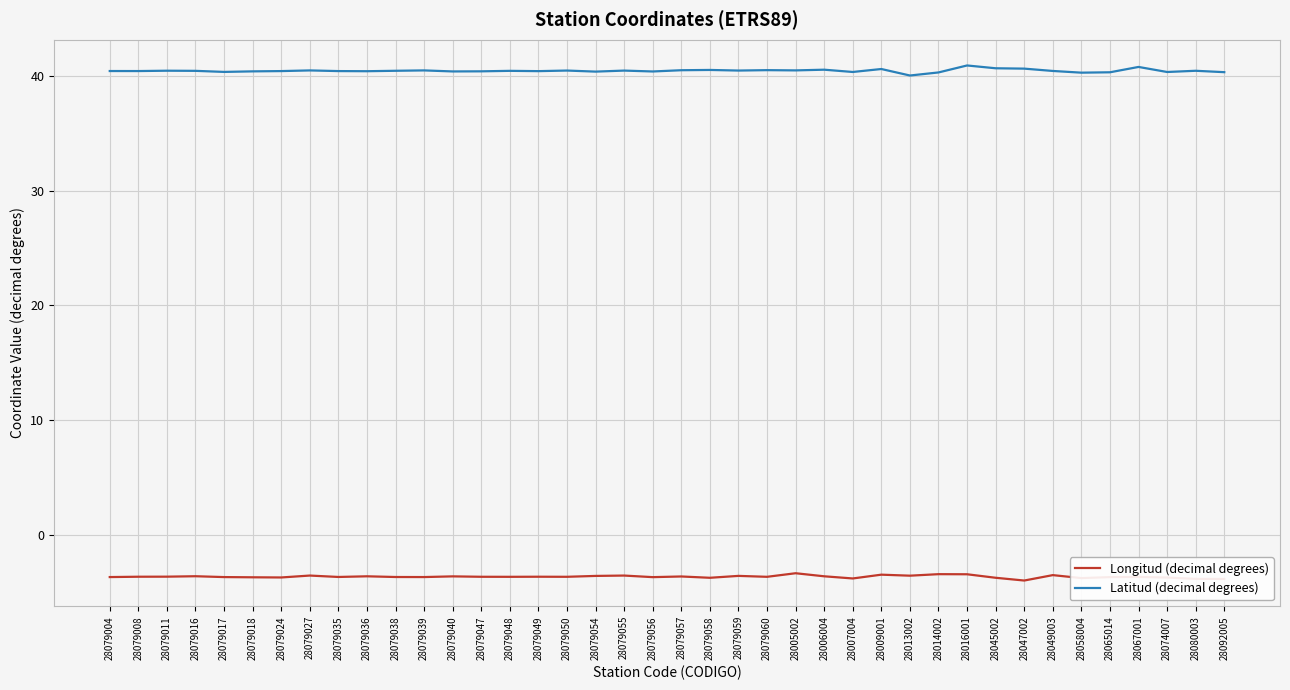

What position from the left is 28079057?

21